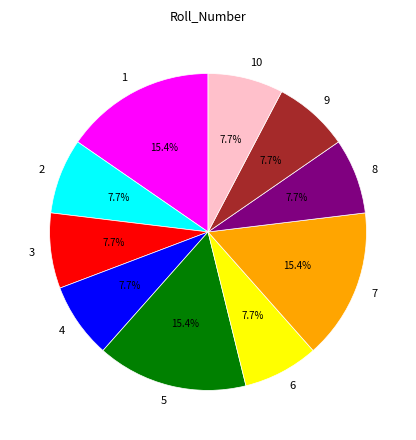

What portion of the pie excludes 6?

92.3%